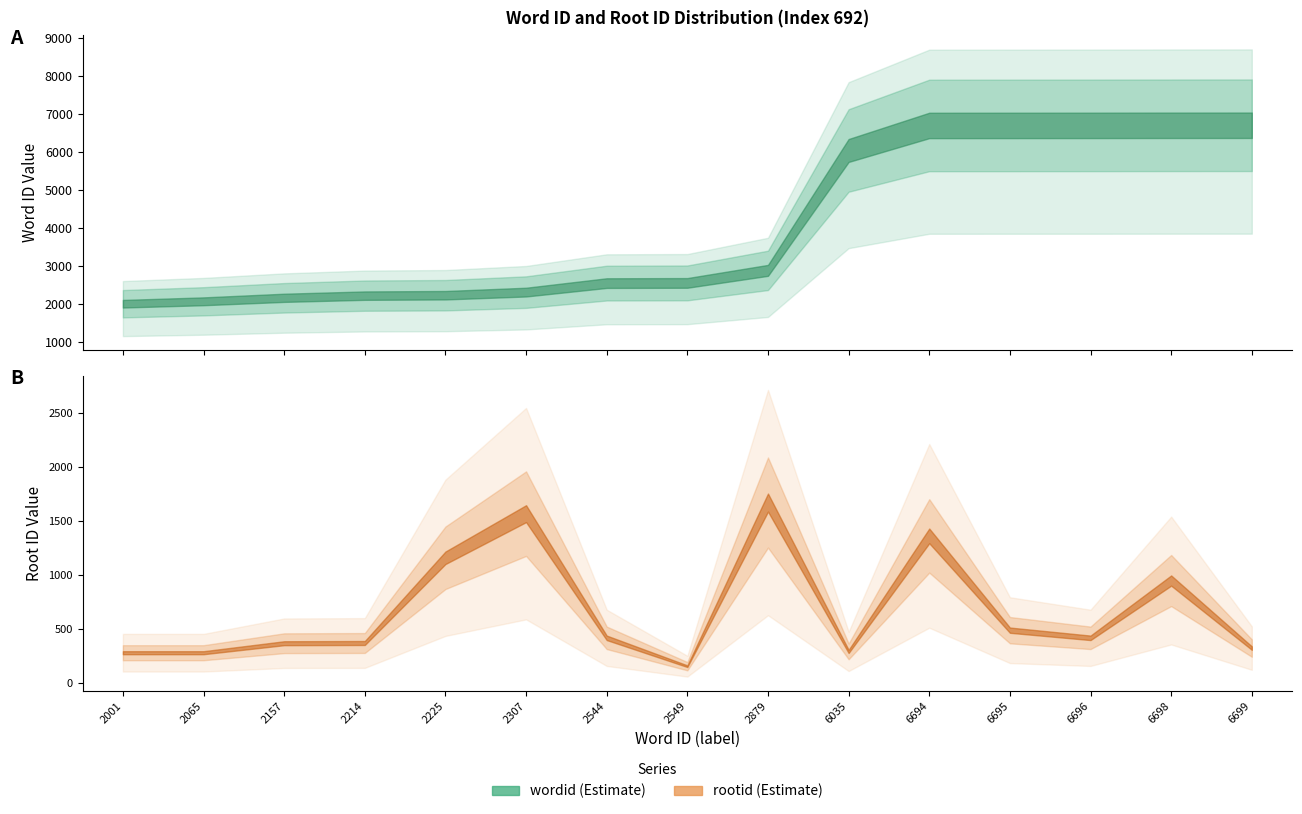

Reading left to right, transcribe all the data shown in this chart.

wordid: 2001=2001	2065=2065	2157=2157	2214=2214	2225=2225	2307=2307	2544=2544	2549=2549	2879=2879	6035=6035	6694=6694	6695=6695	6696=6696	6698=6698	6699=6699
rootid: 2001=279	2065=279	2157=367	2214=369	2225=1159	2307=1568	2544=417	2549=154	2879=1671	6035=291	6694=1362	6695=488	6696=417	6698=948	6699=322